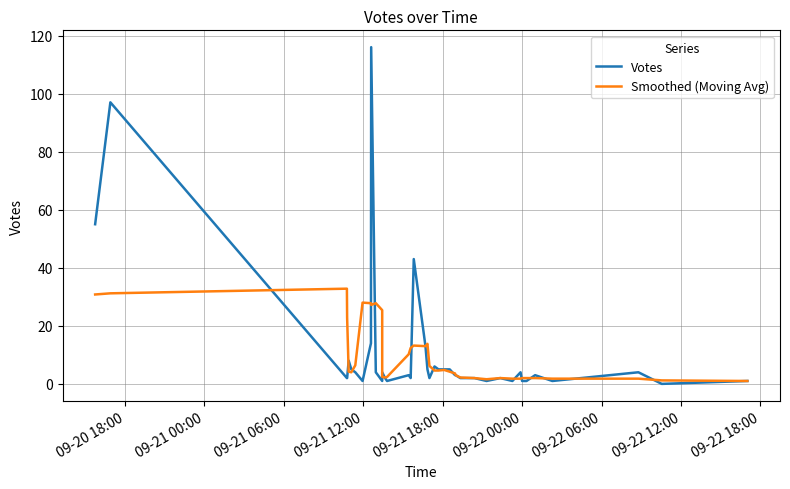

The Votes series shows 4.0 at 09-22 06:00. True or false?

True